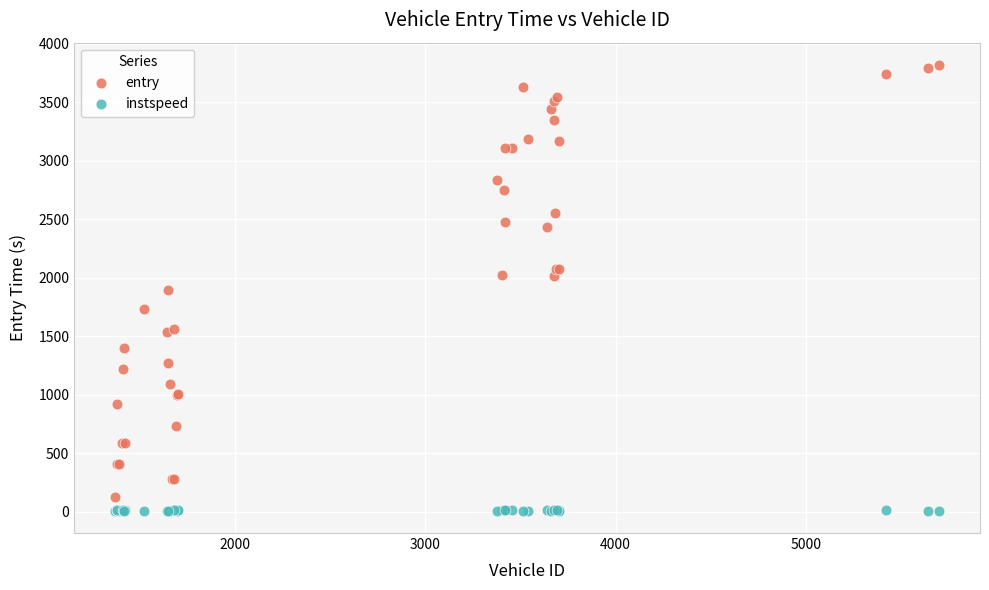

Which series has the largest Y range (max minus min)?

entry